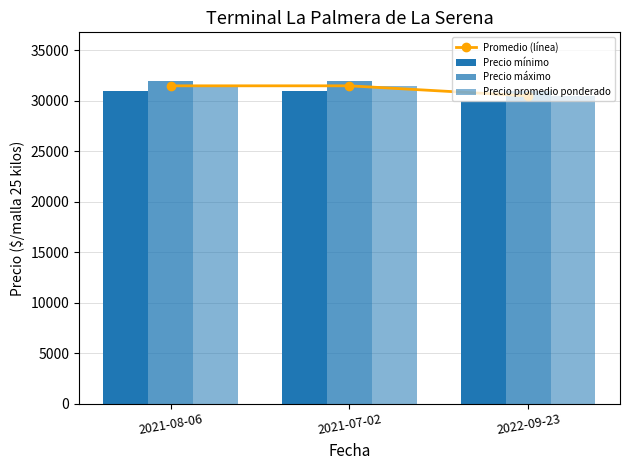

Which category has the lowest value in the Promedio (línea) series?

2022-09-23